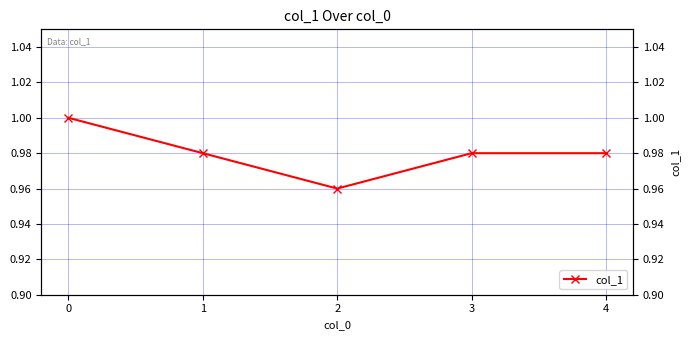

Is it true that the value at 0 is 1.0?

True